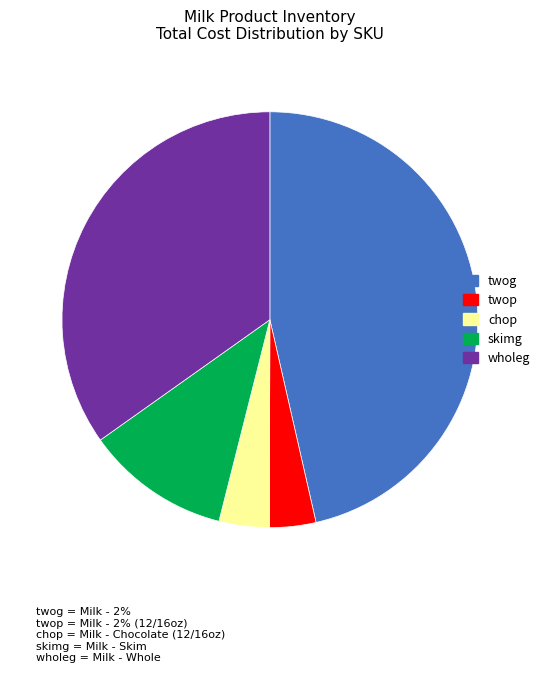

Does any single category account for the majority?

No